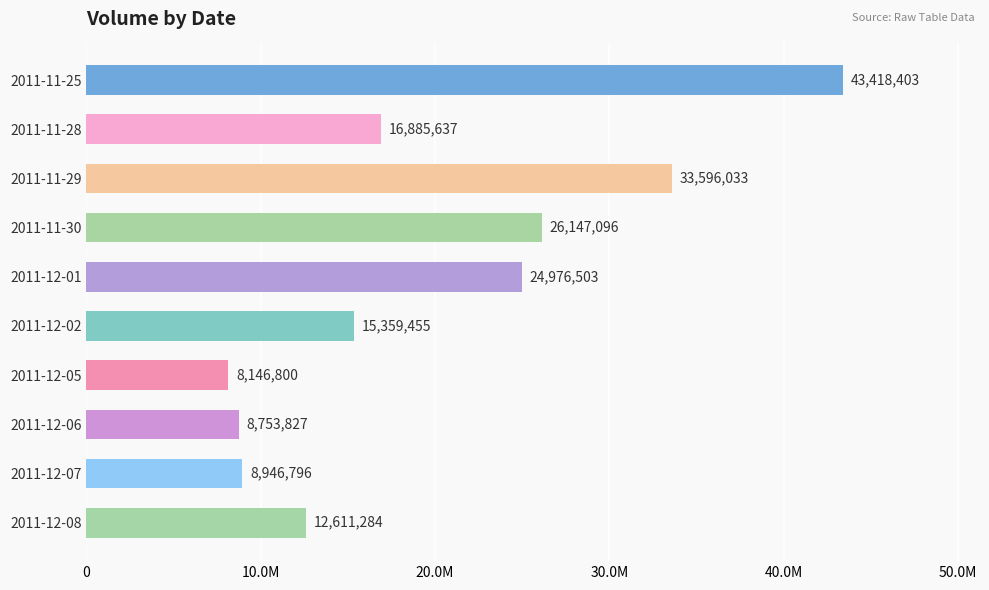

What is the minimum value shown in the chart?

8146800